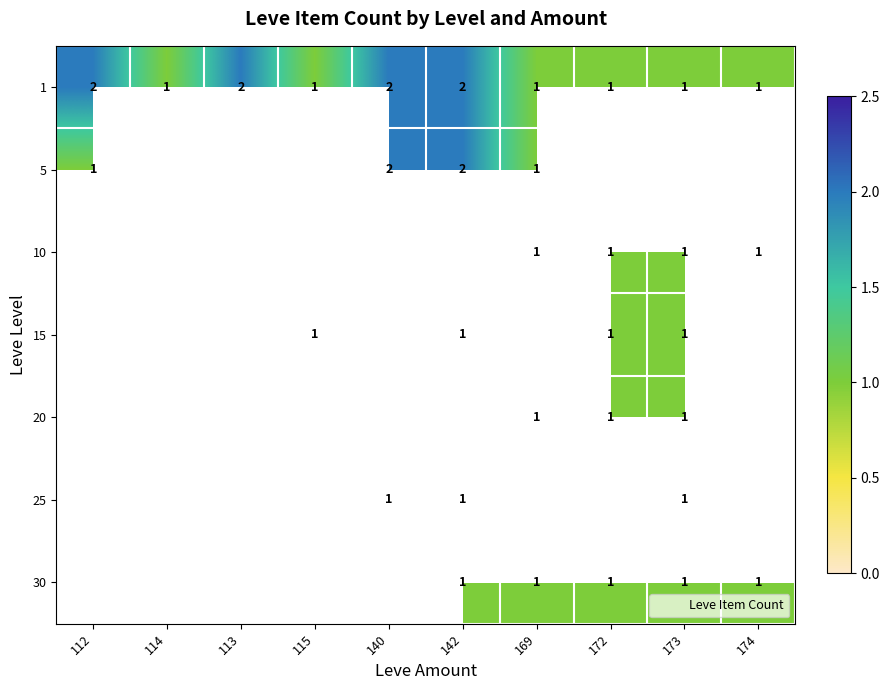

Rank the series at 169 from lowest to highest value.

1, 5, 10, 15, 20, 25, 30